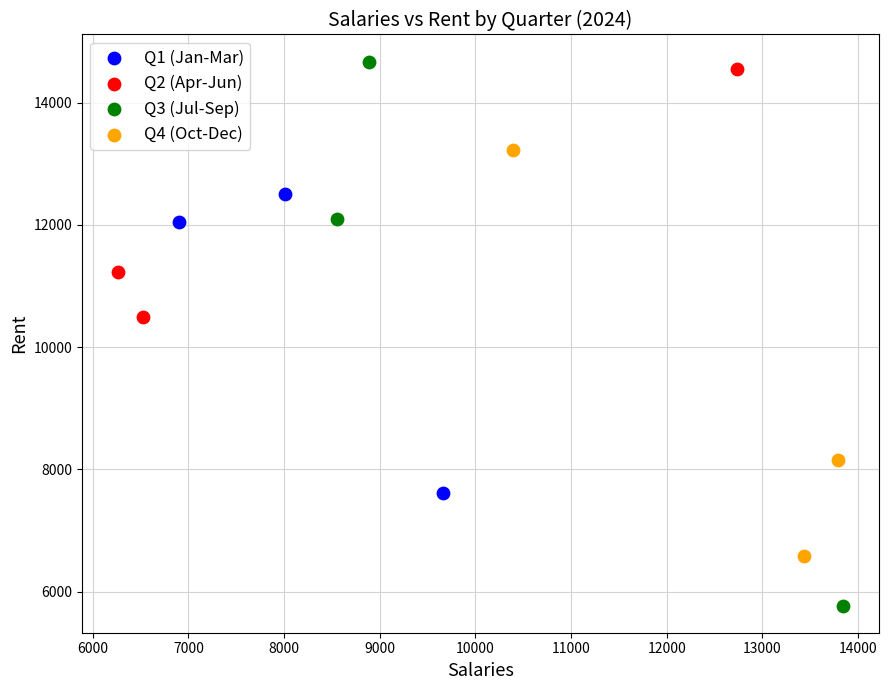

Which series has the widest spread of Y values?

Q3 (Jul-Sep)